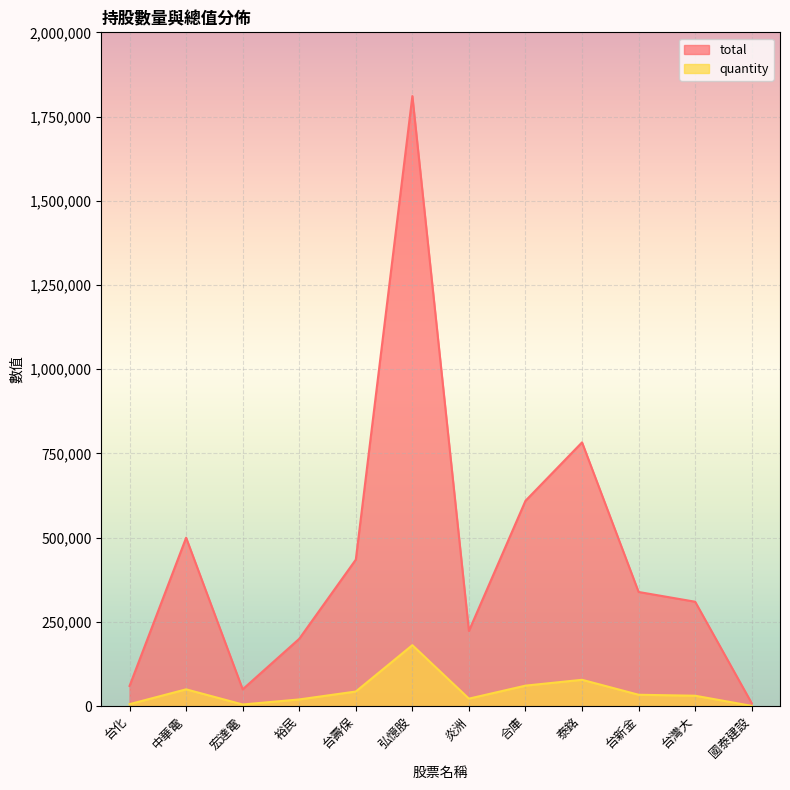

Where is total nearest to the value 909740?

泰銘